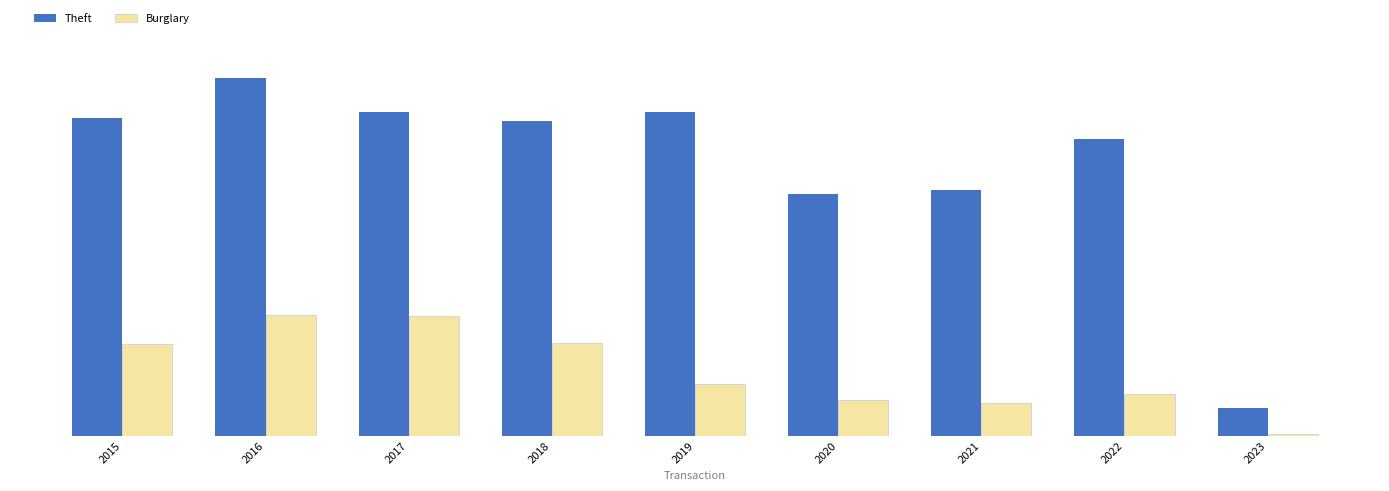

What is the value of the Burglary bar at the 3rd from the left?

329